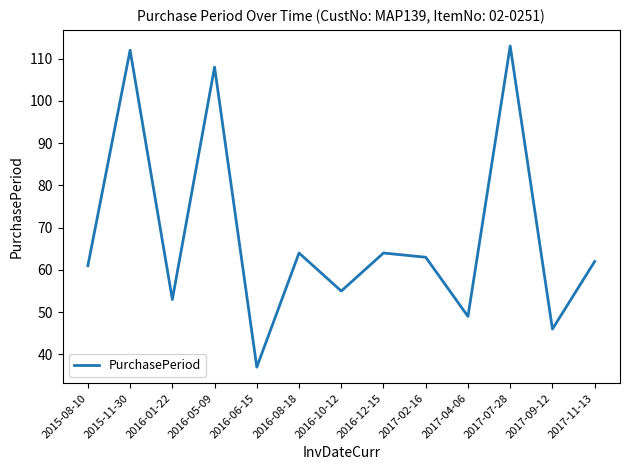

True or false: the data shows 33 at 2016-01-22.

False